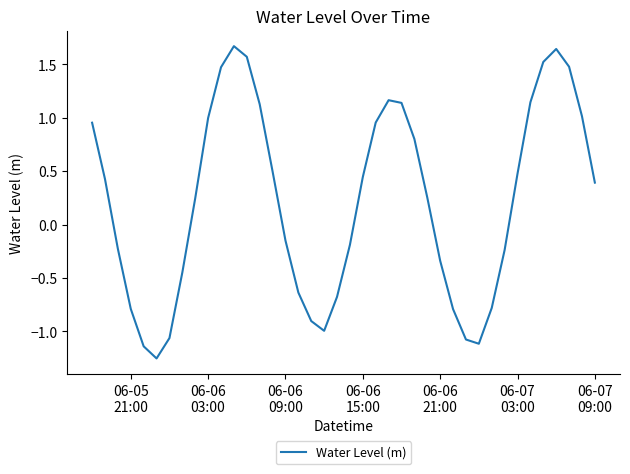

What is the maximum value shown in the chart?

1.7